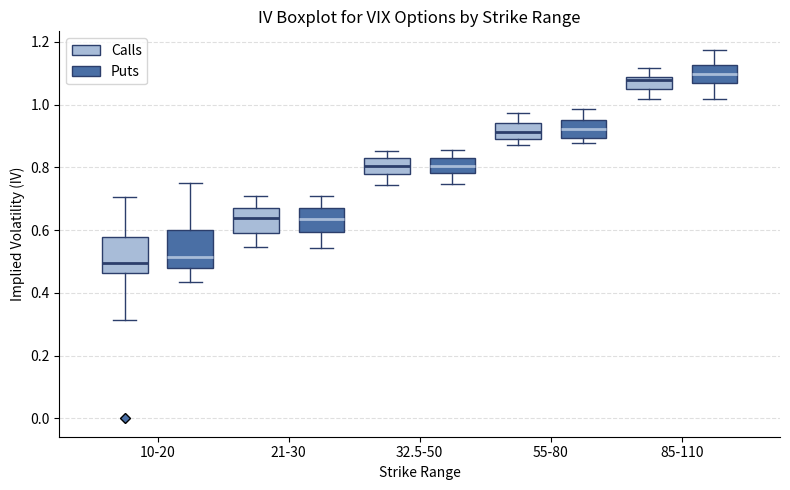

Reading left to right, read every box against the y-axis: the position of its median line, the range the box covers, and the ends of its whiskers. The values are not printed on the chart, so give them approximately, as read against the axis.

10-20 (Calls): median 0.50, box 0.46 to 0.58, whiskers 0.32 to 0.70
10-20 (Puts): median 0.52, box 0.48 to 0.60, whiskers 0.44 to 0.76
21-30 (Calls): median 0.64, box 0.60 to 0.66, whiskers 0.54 to 0.70
21-30 (Puts): median 0.64, box 0.60 to 0.68, whiskers 0.54 to 0.70
32.5-50 (Calls): median 0.80, box 0.78 to 0.82, whiskers 0.74 to 0.86
32.5-50 (Puts): median 0.80, box 0.78 to 0.84, whiskers 0.74 to 0.86
55-80 (Calls): median 0.92, box 0.90 to 0.94, whiskers 0.88 to 0.98
55-80 (Puts): median 0.92, box 0.90 to 0.96, whiskers 0.88 to 0.98
85-110 (Calls): median 1.08 (just below the box's upper edge), box 1.06 to 1.08, whiskers 1.02 to 1.12
85-110 (Puts): median 1.10, box 1.06 to 1.12, whiskers 1.02 to 1.18